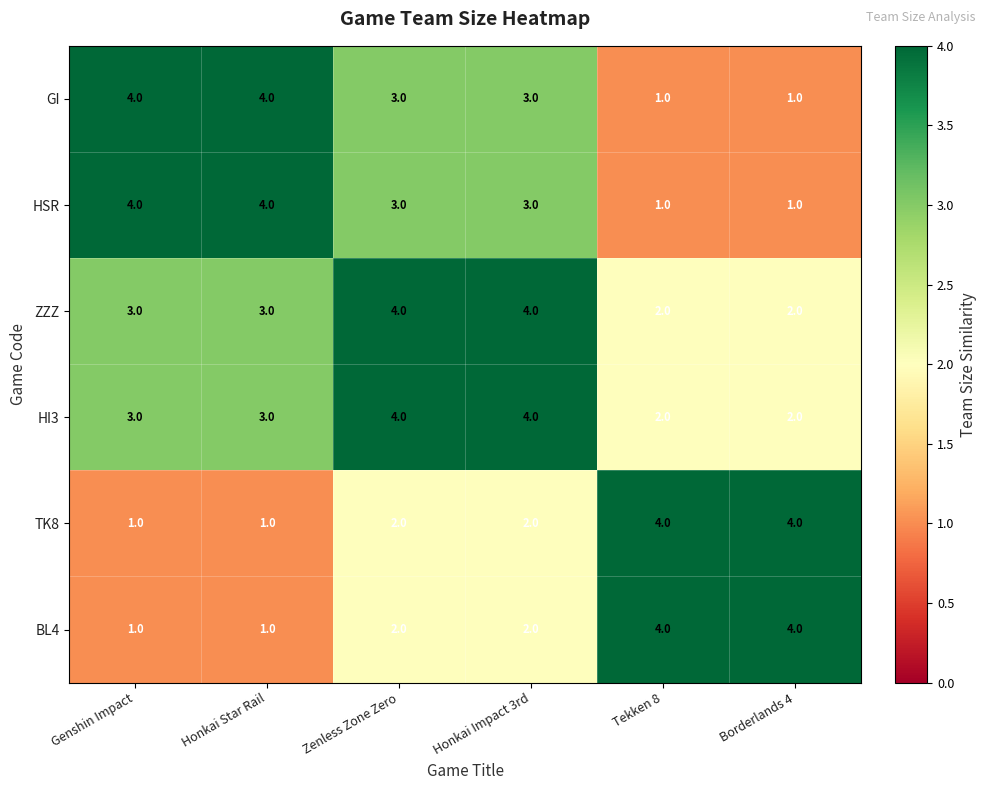

What is the highest value of the TK8 series?

4